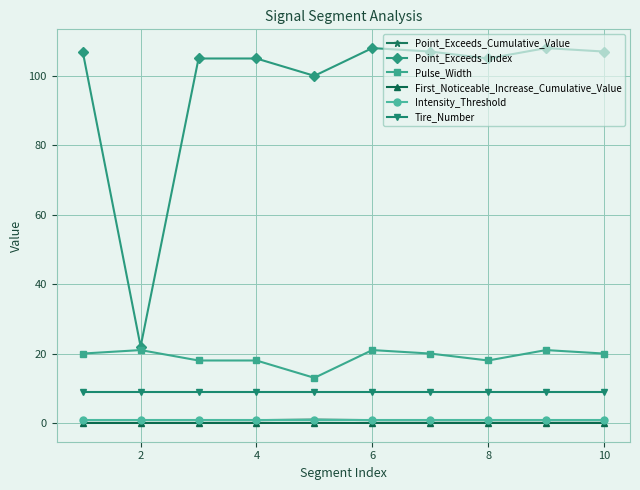

At how many categories does at least one series exceed 72?

9